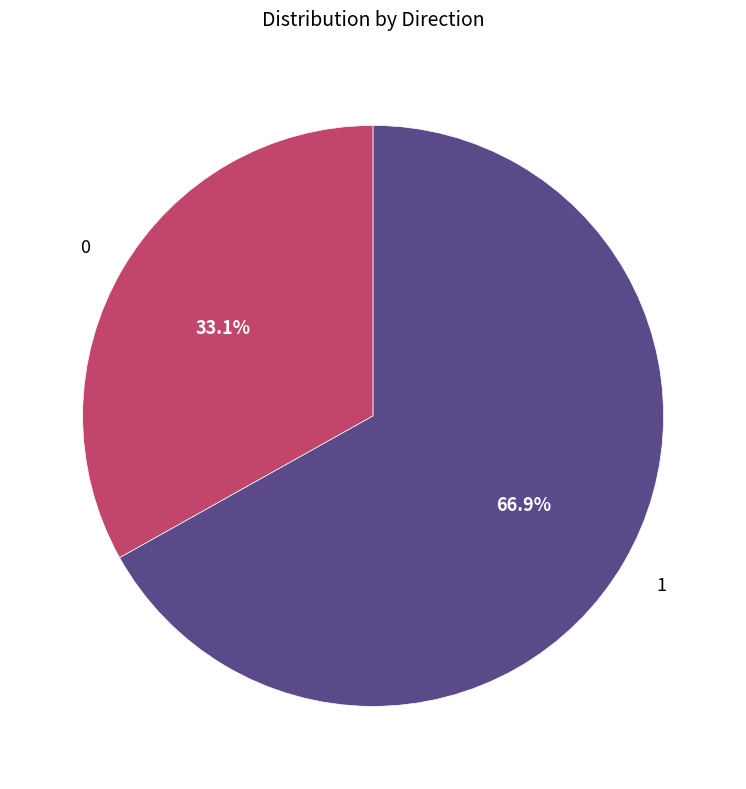

Is there a majority slice in this chart?

Yes